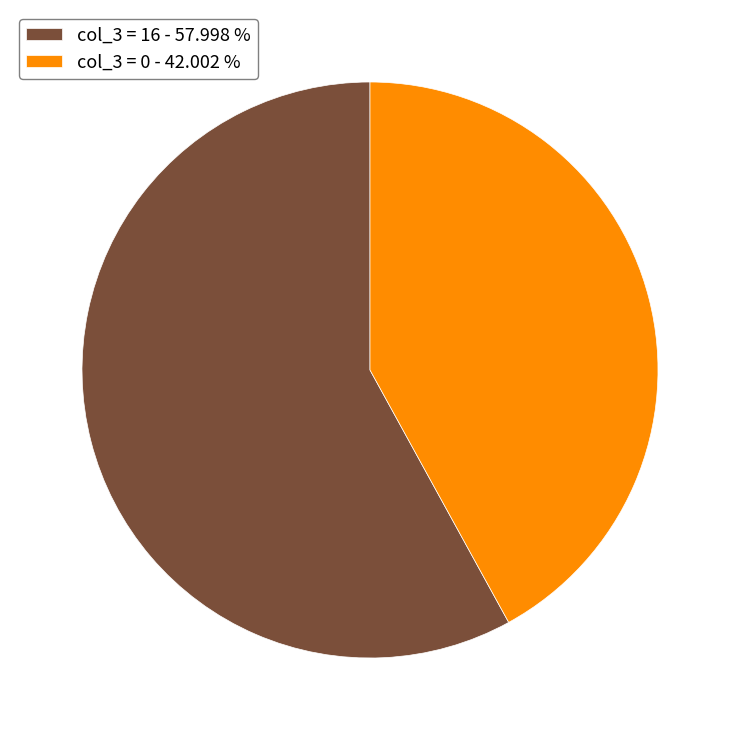

What is the ratio of the value at col_3 = 0 - 42.002 % to the value at col_3 = 16 - 57.998 %?

0.7